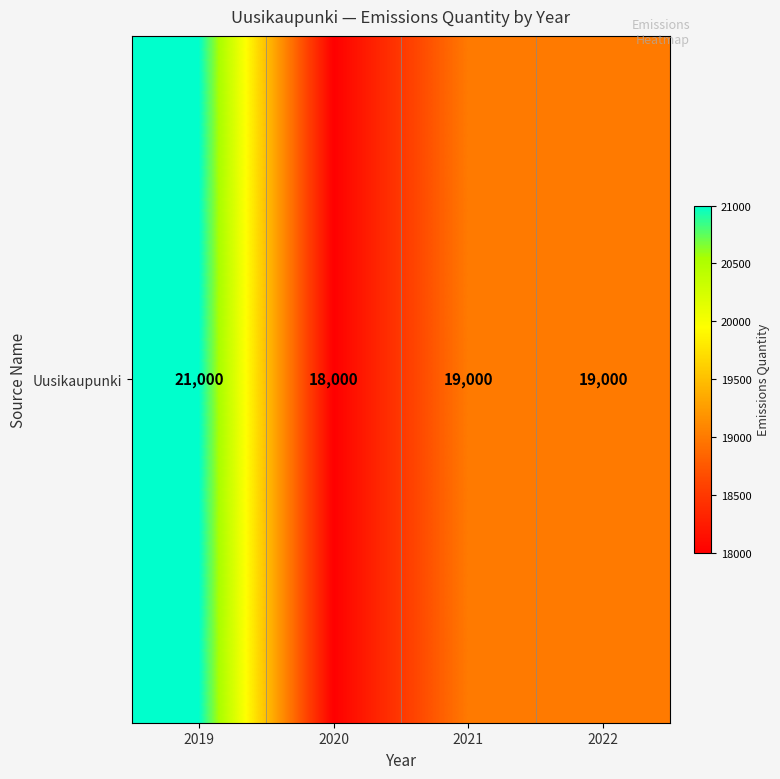

Reading right to left, what are all the values shown in this chart?

2022=19000	2021=19000	2020=18000	2019=21000